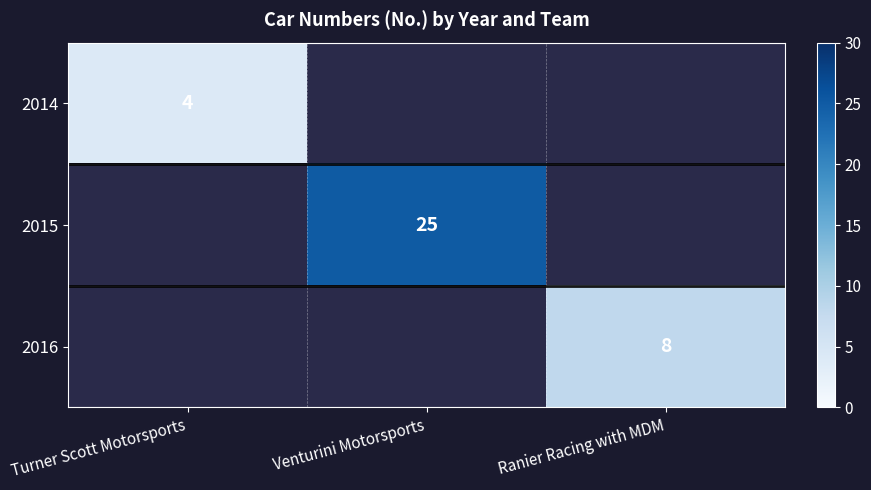

At how many categories does at least one series exceed 22?

1